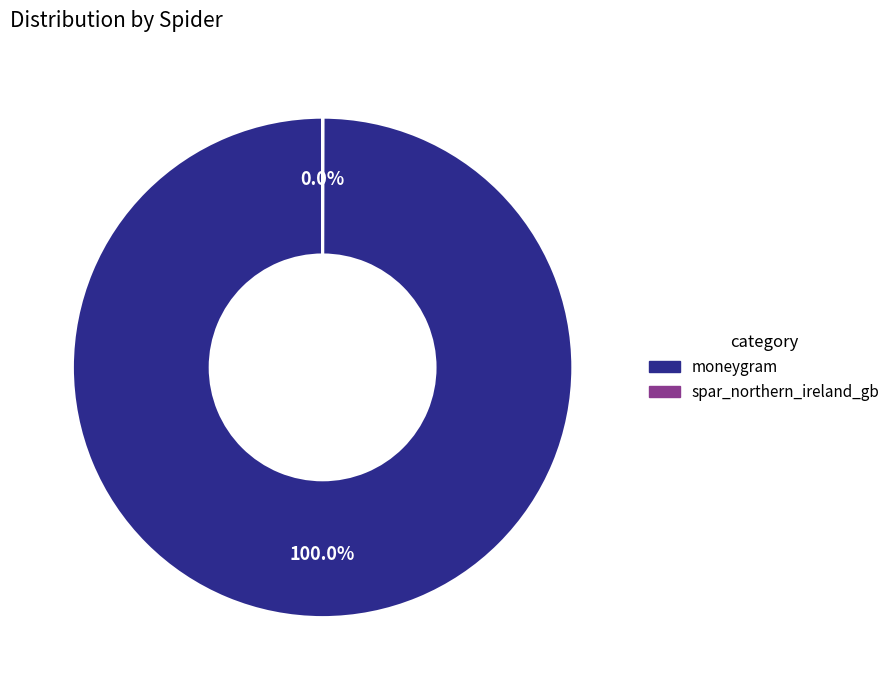

To the nearest percent, what is the difference between the largest and smallest slice percentages?

100%